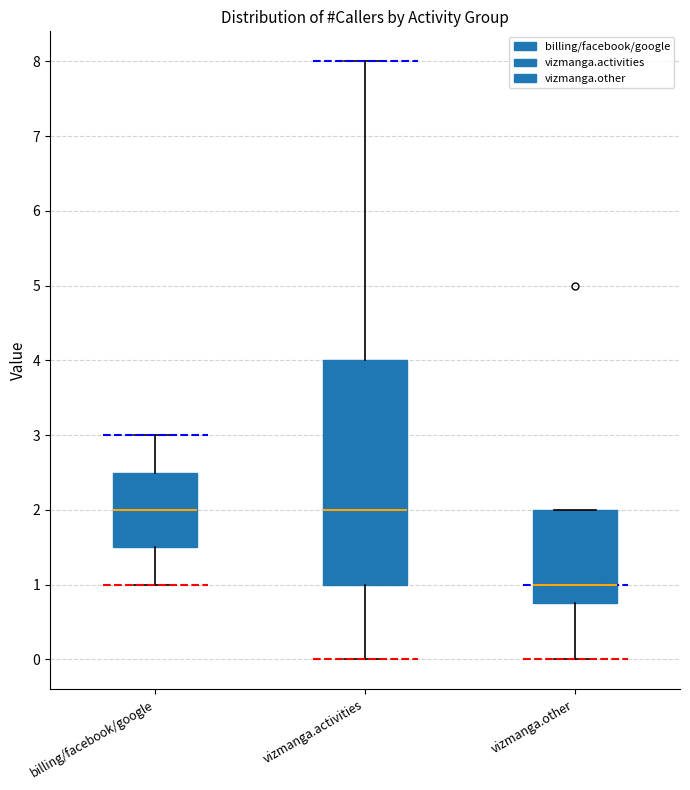

Where does the lower whisker of the box for vizmanga.activities end on the y-axis? The values are not printed on the chart, so give them approximately, as read against the axis.

0.0